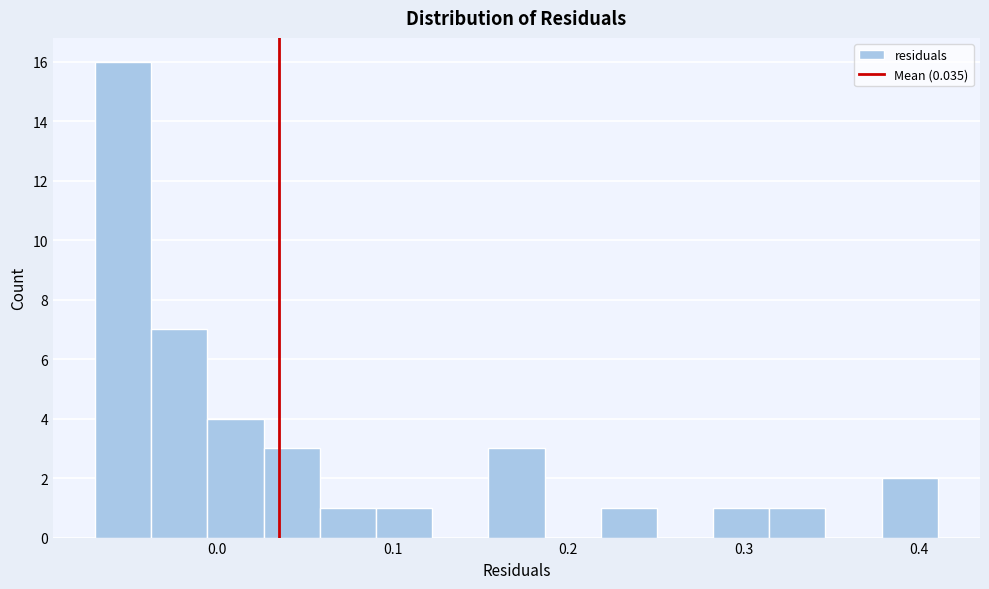

Read against the x-axis, roughly where is the centre of the tallest bar?

-0.05